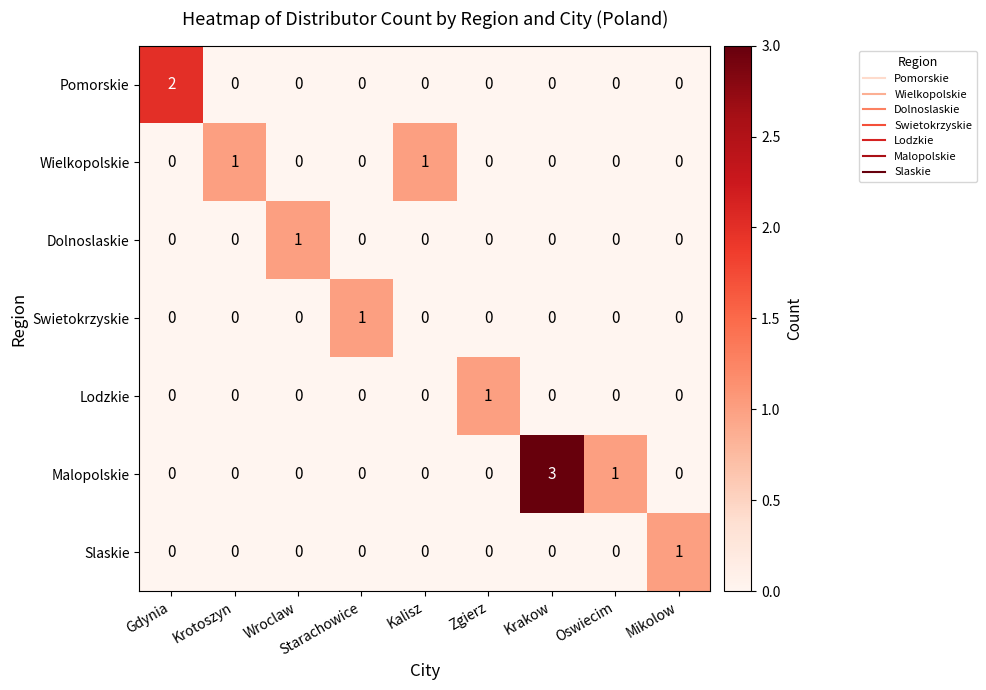

Count the Slaskie values in the range 0 to 1.

9